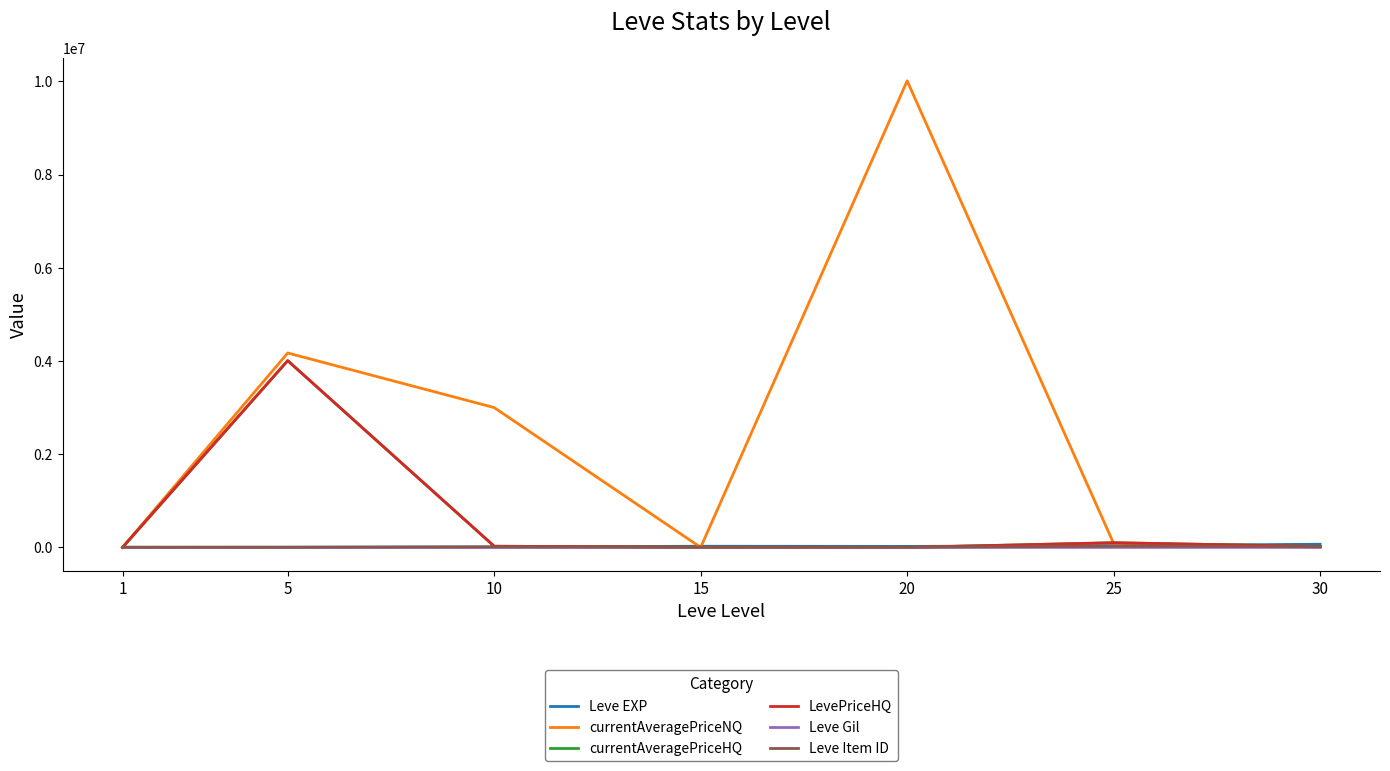

Which has a higher value, 20 or 15?

15